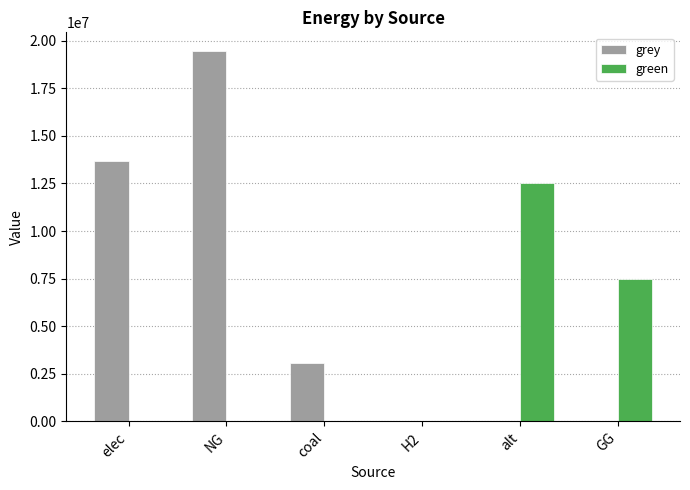

How many groups of bars are there?

6